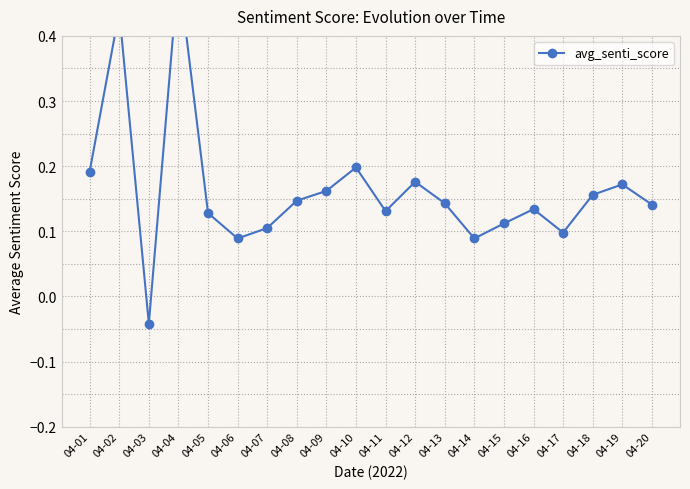

At which label is the value closest to 0?

04-03